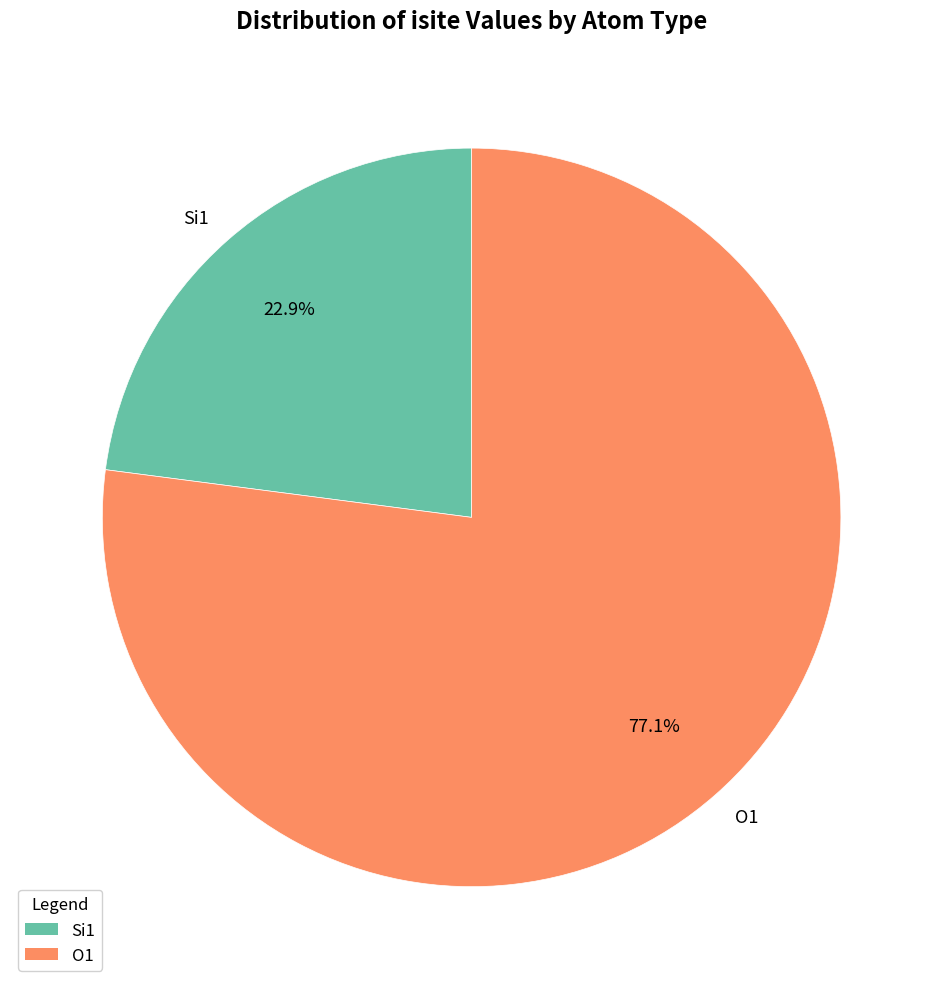

Count the number of slices in the pie.

2